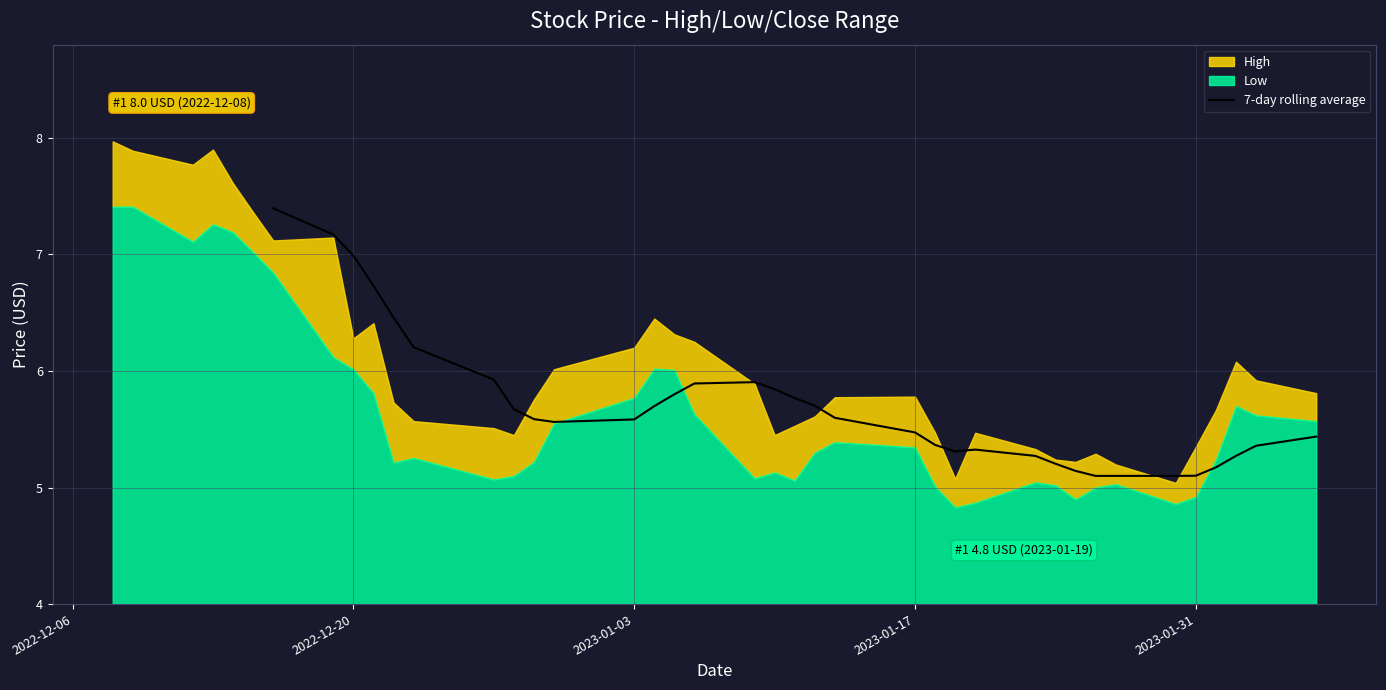

What is the highest value of the 7-day rolling average series?

7.4